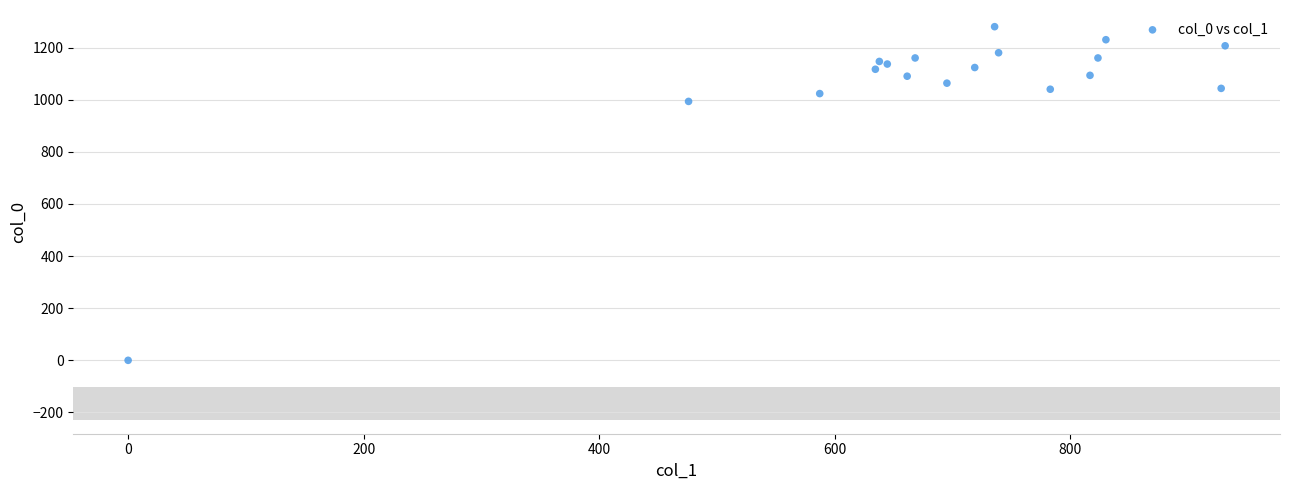

What Y value in the scatter plot is closest to 640?

993.3